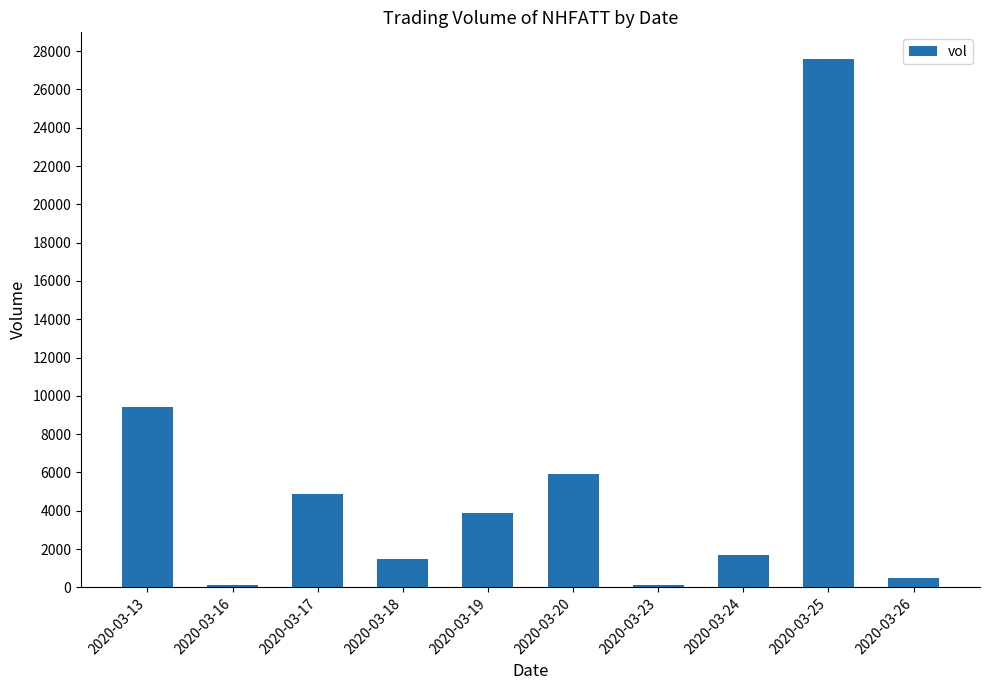

What is the sum of the values at 2020-03-19 and 2020-03-23?

4000